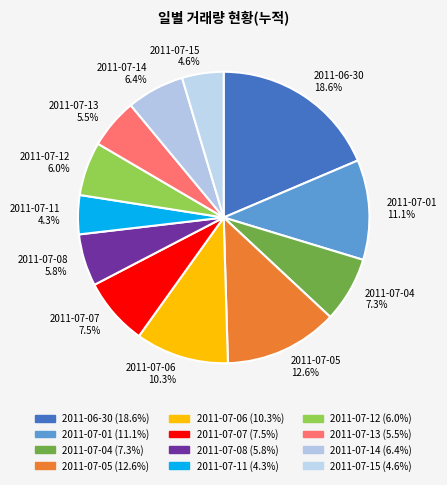

How much of the chart is everything except 2011-07-07?

92.5%